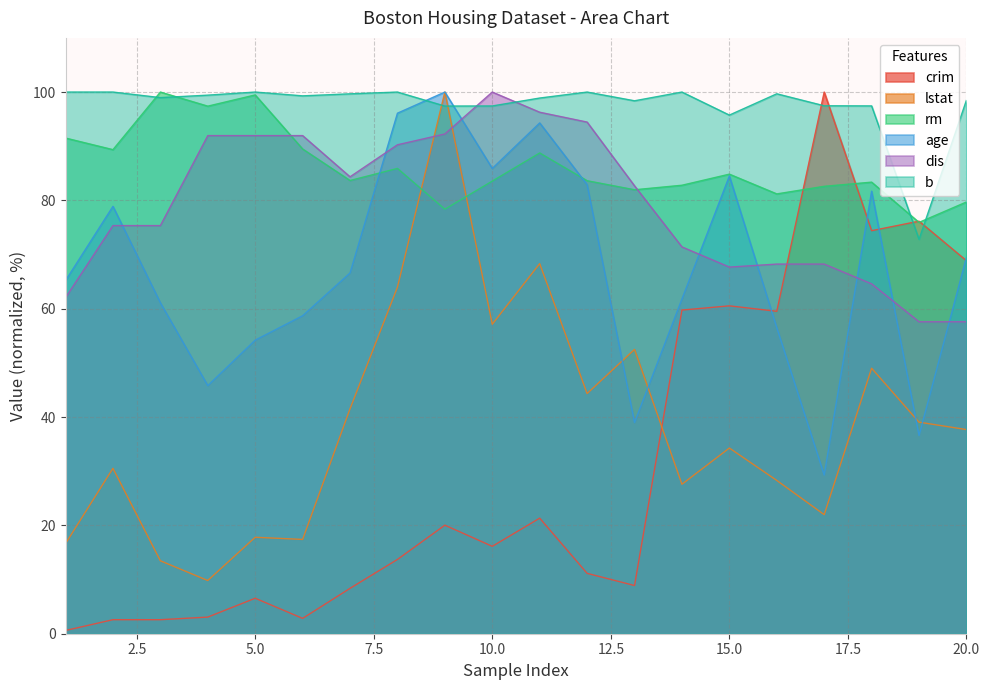

How many intersections are there between crim and dis?

1